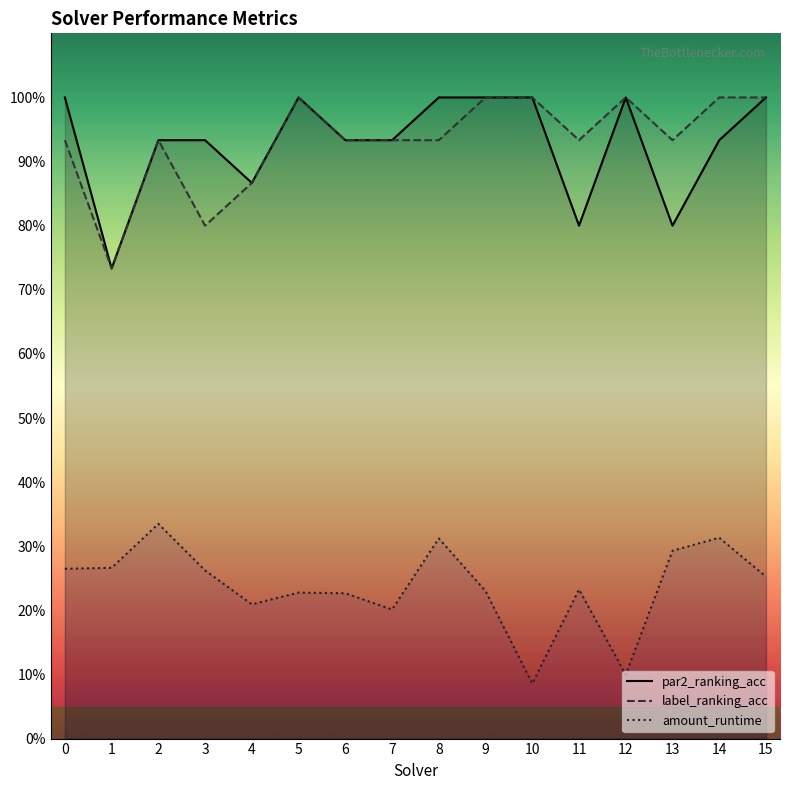

How many interior local peaks does the label_ranking_acc series have?

3